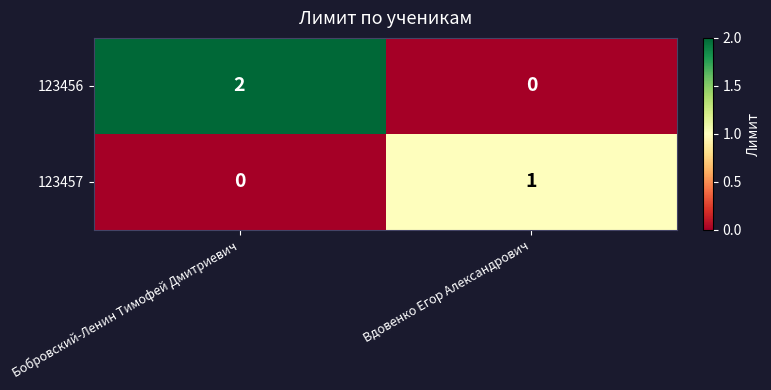

Reading right to left, what are all the values shown in this chart?

123456: Вдовенко Егор Александрович=0	Бобровский-Ленин Тимофей Дмитриевич=2
123457: Вдовенко Егор Александрович=1	Бобровский-Ленин Тимофей Дмитриевич=0